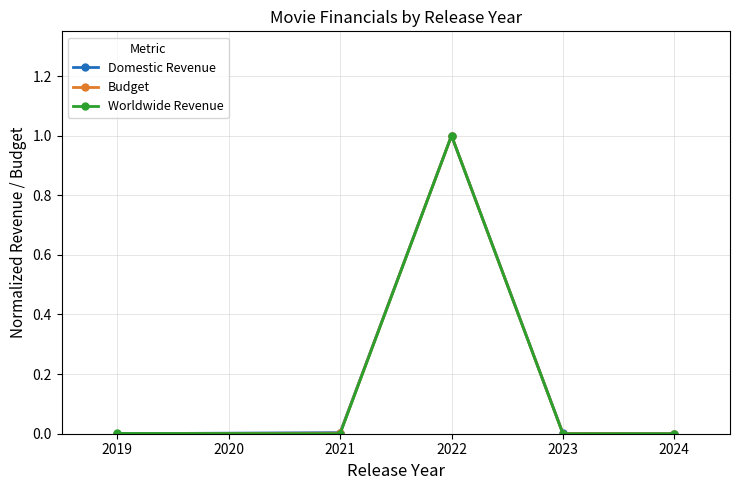

The Budget series shows 1.0 at 2022. True or false?

True